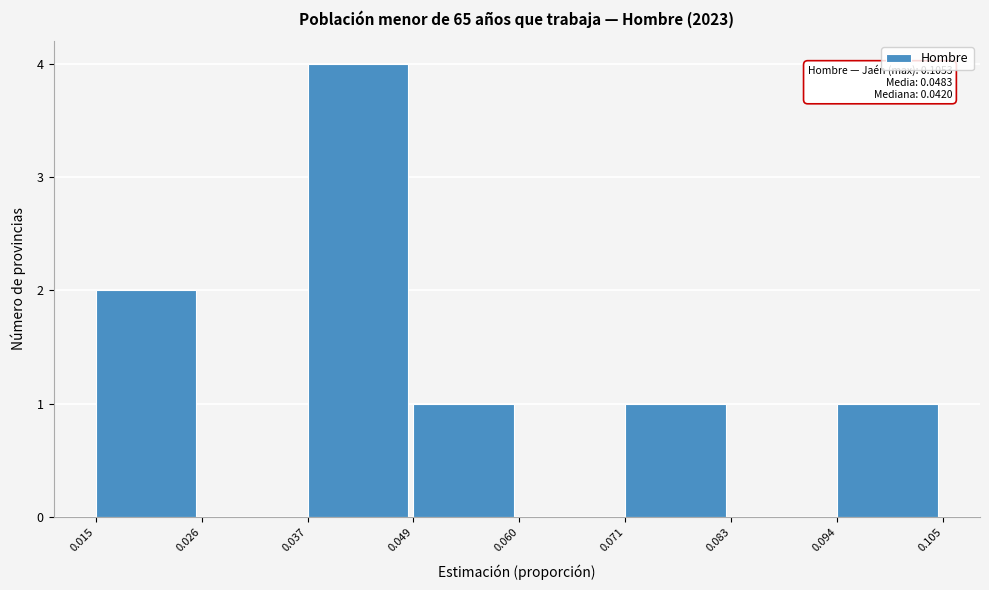

Which range on the x-axis has the tallest bar?

0.037 to 0.049